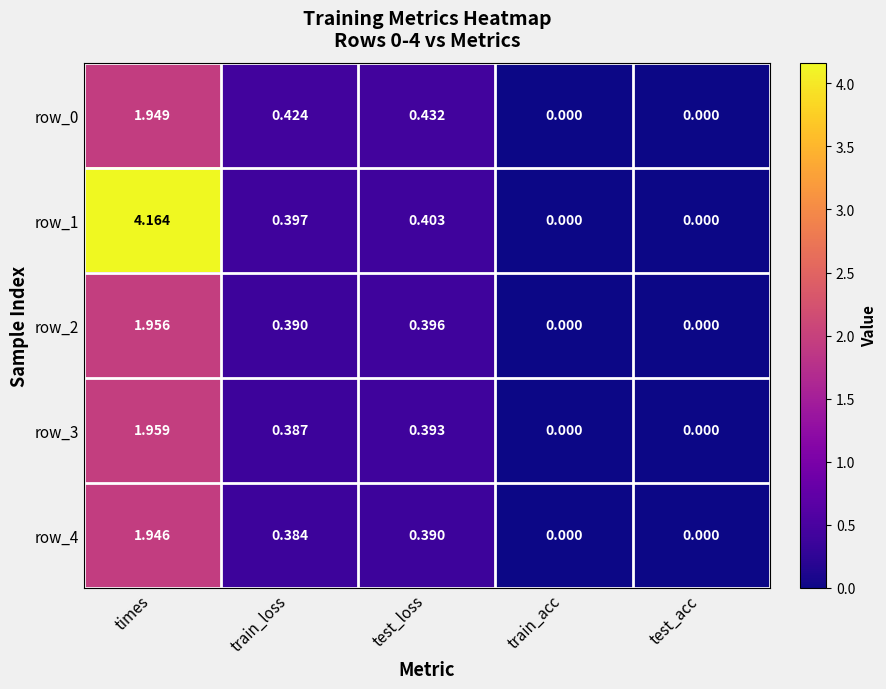

Which series has the largest range (max minus min)?

row_1